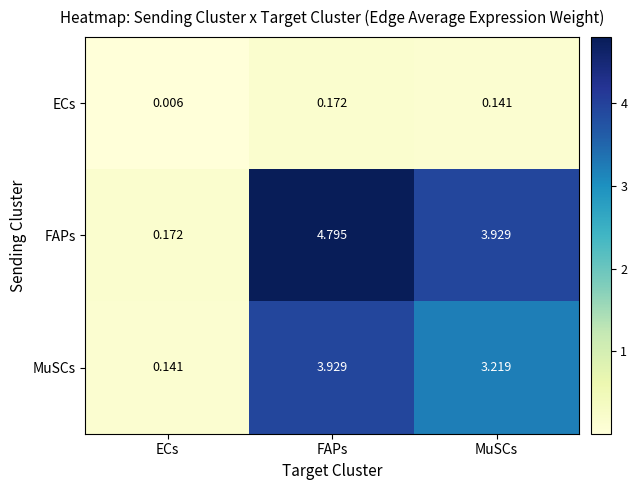

List the series in order of their overall mean, lowest first.

ECs, MuSCs, FAPs